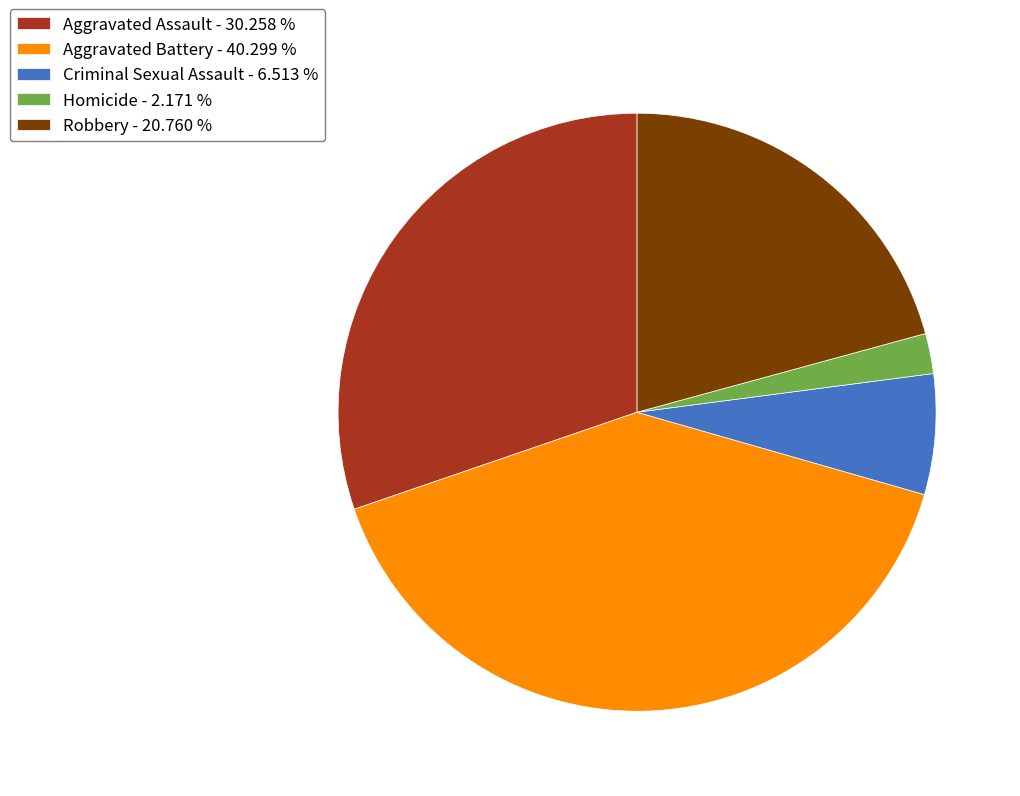

Do Homicide - 2.171 % and Robbery - 20.760 % together represent more than half of the pie?

No